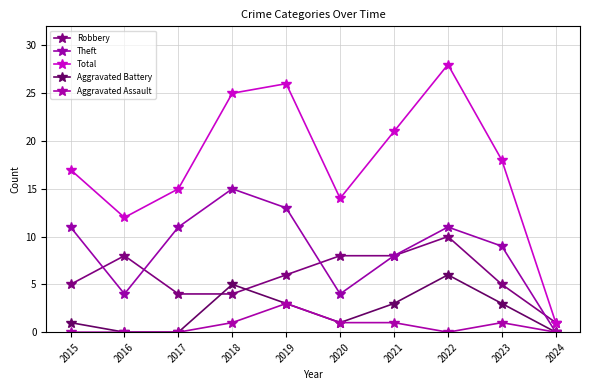

How many values in the Aggravated Battery series are below 3?

5